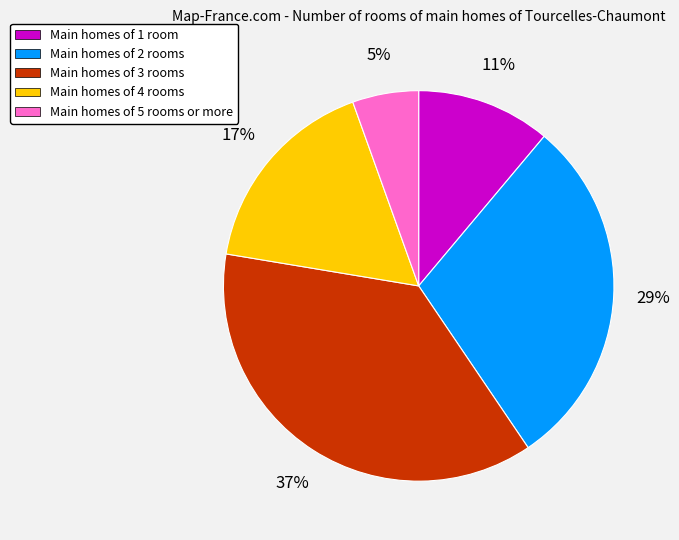

To the nearest percent, what portion does Main homes of 4 rooms represent?

17%